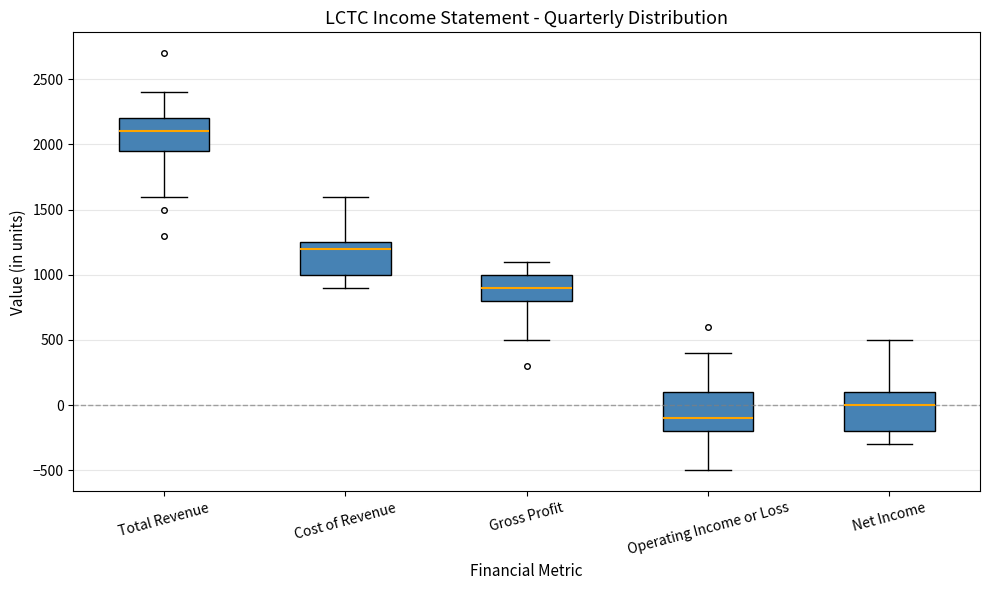

Where does the upper whisker of the box for Total Revenue end on the y-axis? The values are not printed on the chart, so give them approximately, as read against the axis.

2400